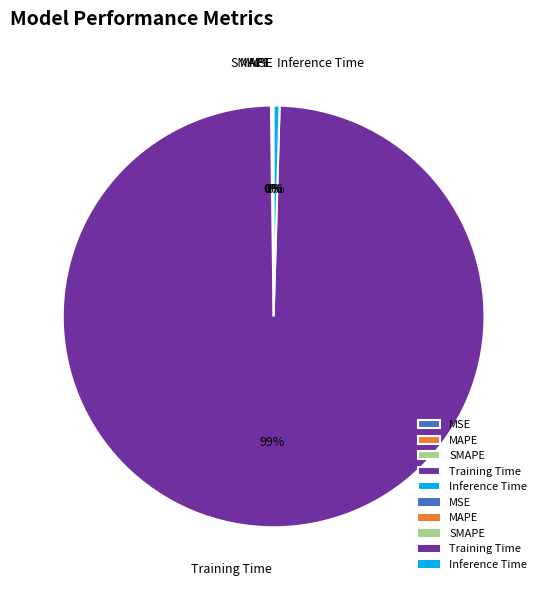

To the nearest percent, what is the average slice percentage?

20%